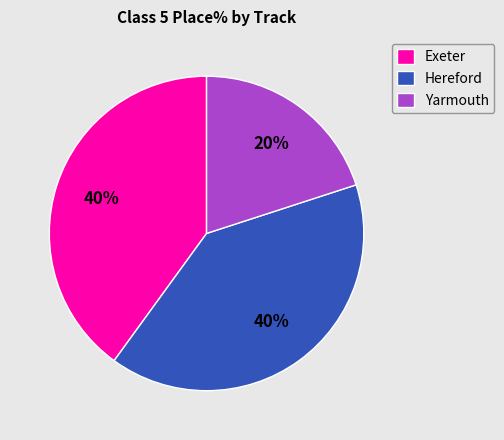

Count the number of slices in the pie.

3